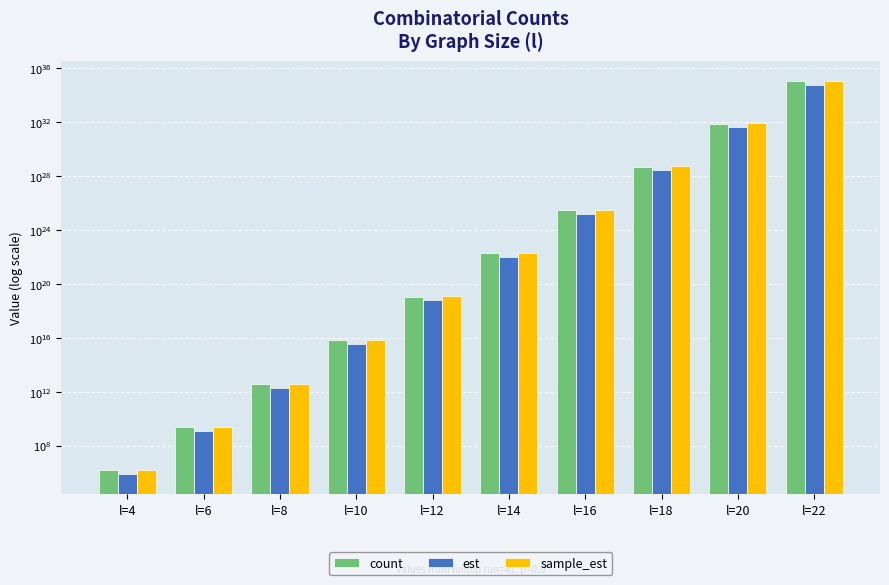

The value of est at l=20 is 38011248603564439612822382444544.0. True or false?

True